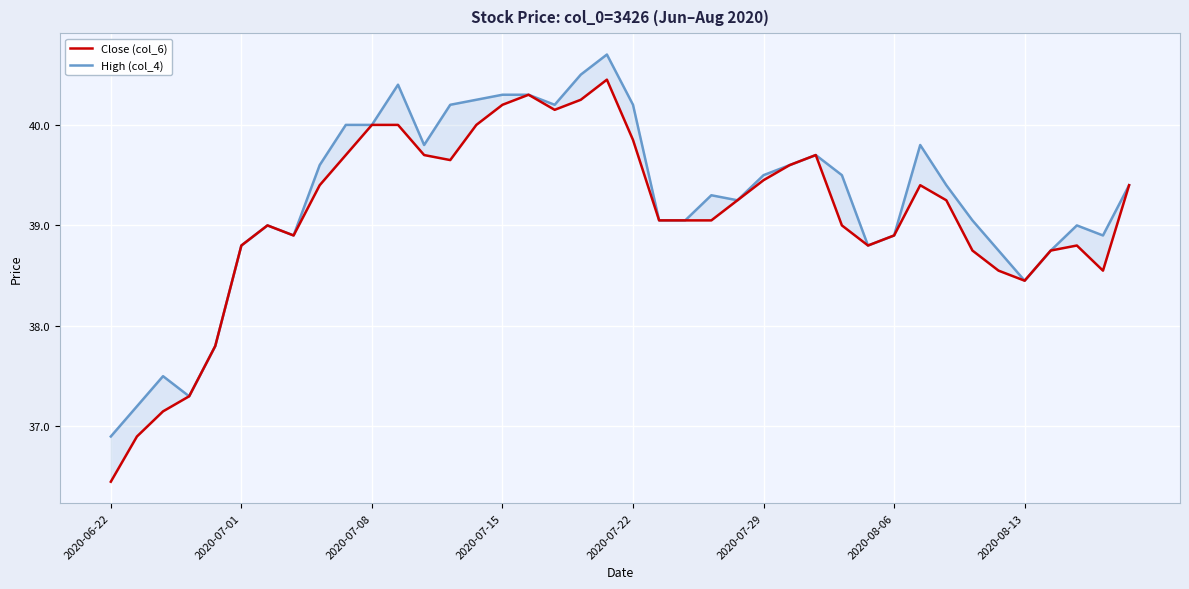

Is it true that Close (col_6) equals 18.2 at 2020-07-01?

False